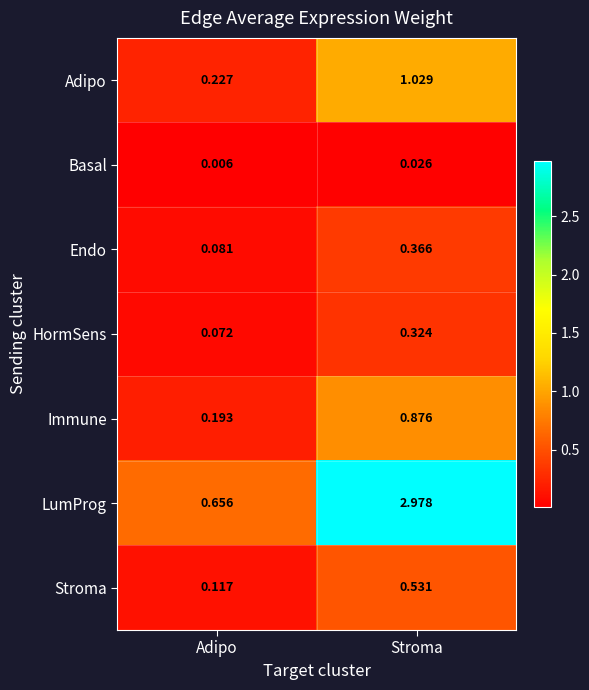

Where is HormSens nearest to the value 0?

Adipo